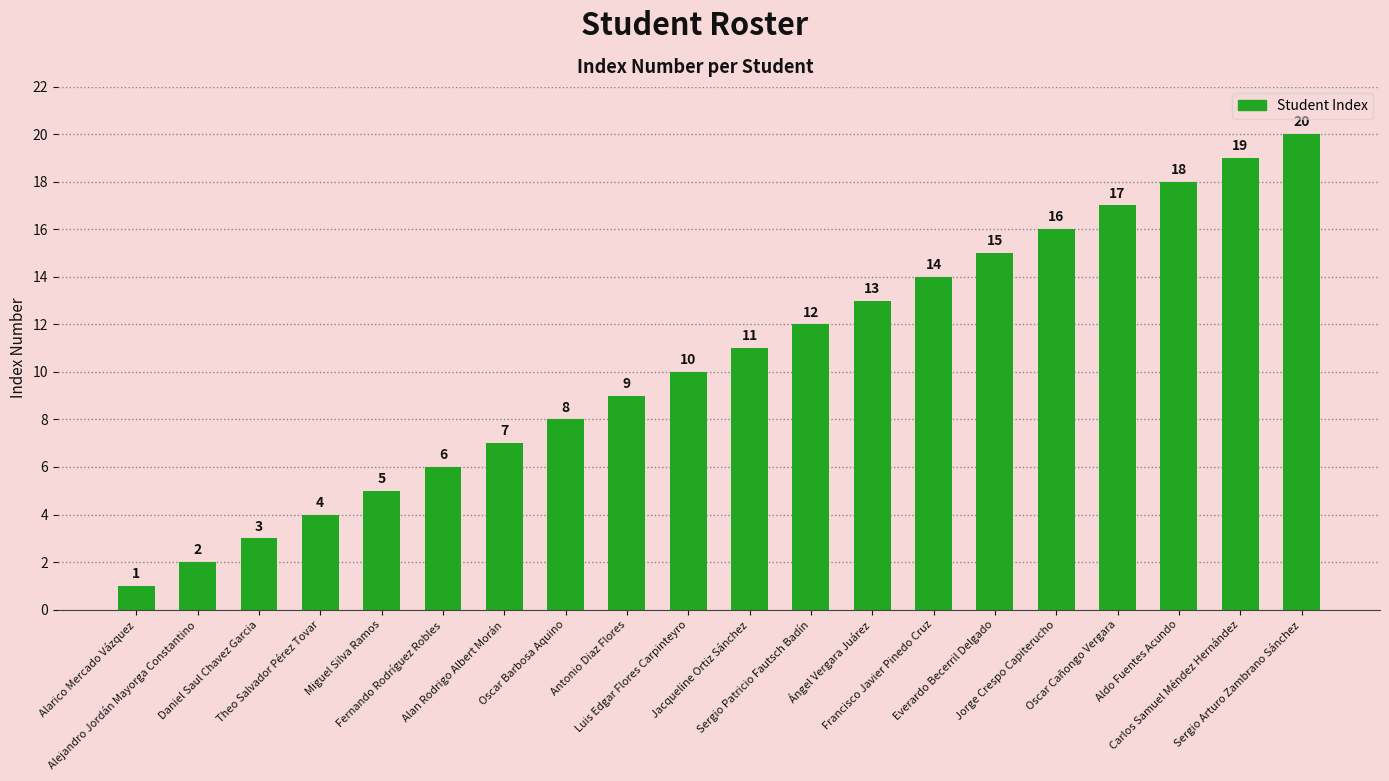

Does the chart contain any negative values?

No